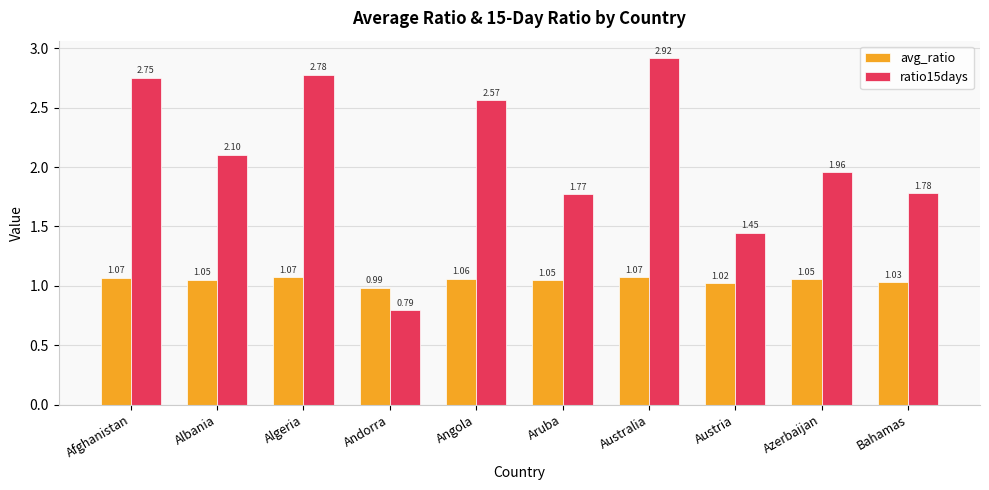

At how many categories does at least one series exceed 1?

9